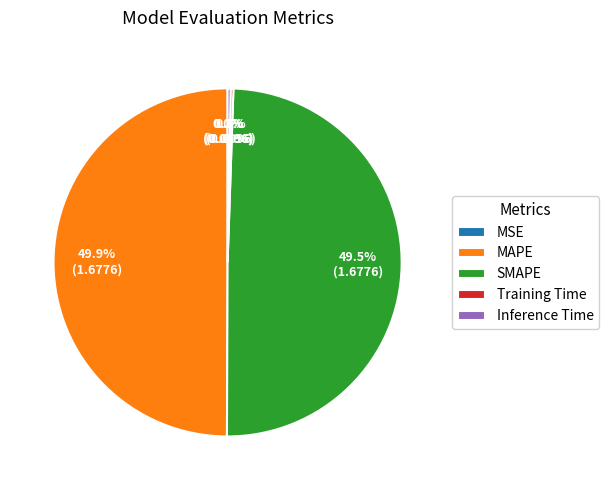

What portion of the pie excludes SMAPE?

50.5%